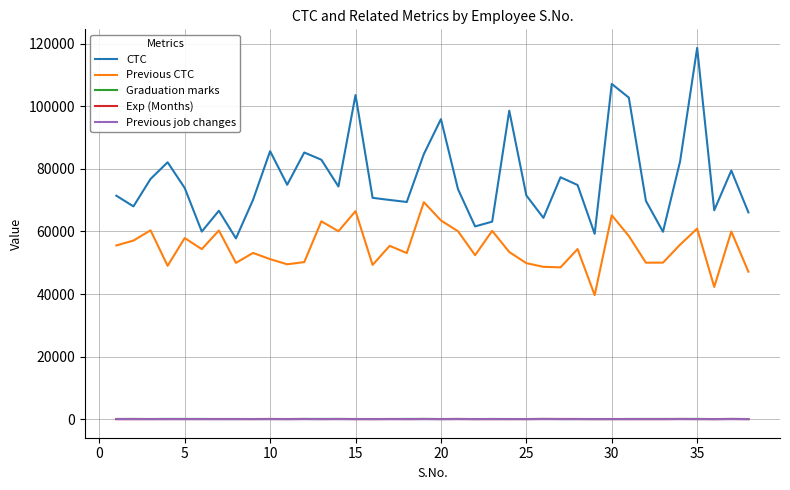

Which series has the largest total across all categories?

CTC